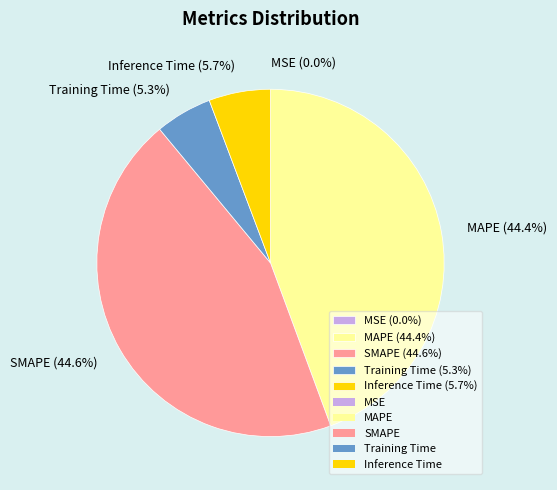

What portion of the pie excludes Training Time (5.3%)?

94.7%